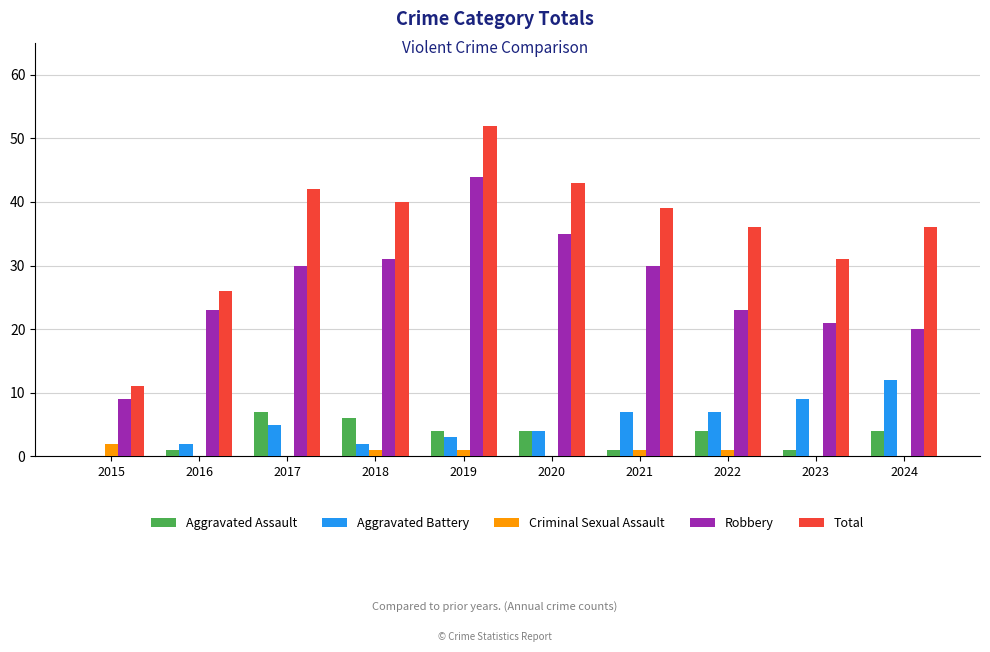

Between 2015 and 2017, which series saw the biggest shift?

Total